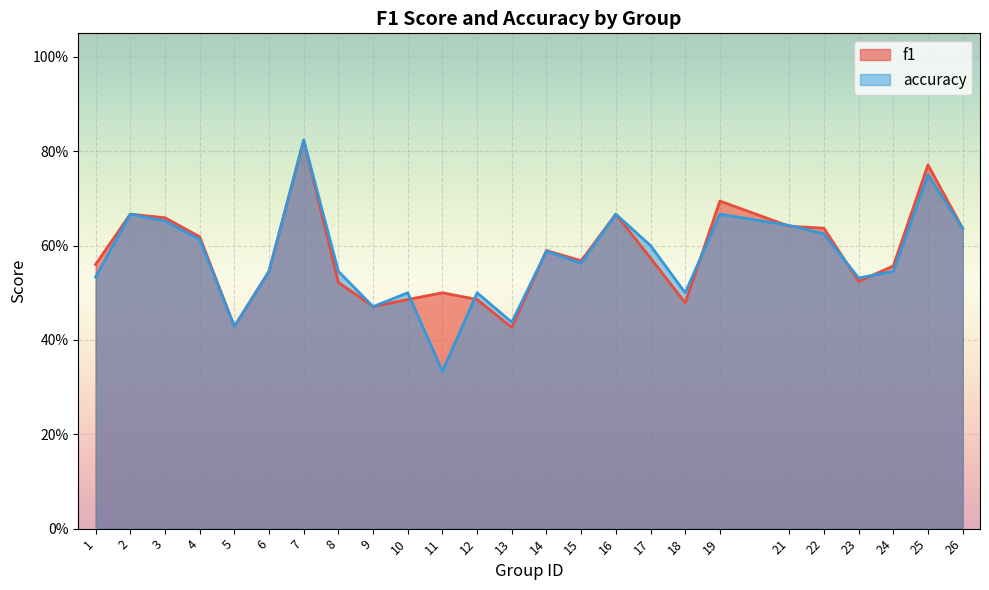

Is the value of f1 at 9 greater than the value of accuracy at 22?

No